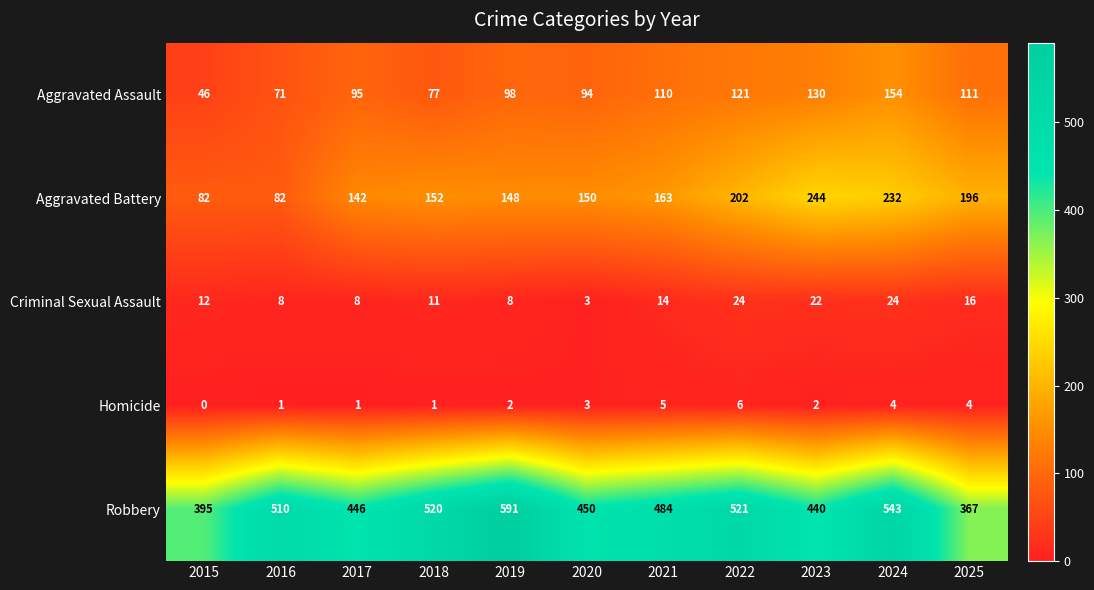

Between 2016 and 2023, which series saw the biggest shift?

Aggravated Battery